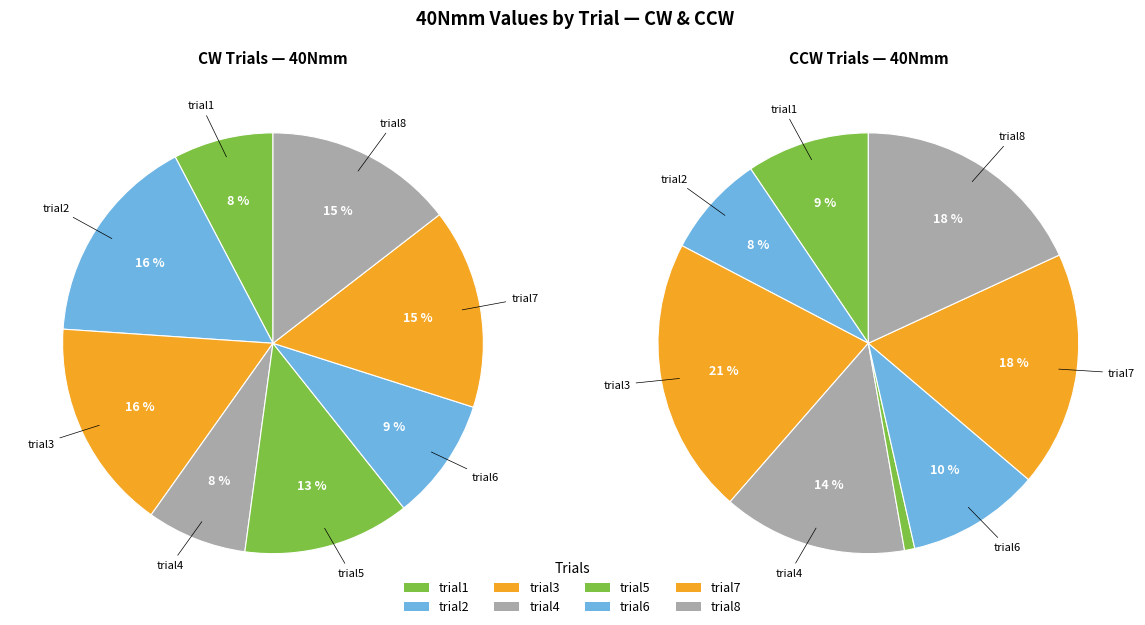

What is the largest slice in the pie chart?

trial3